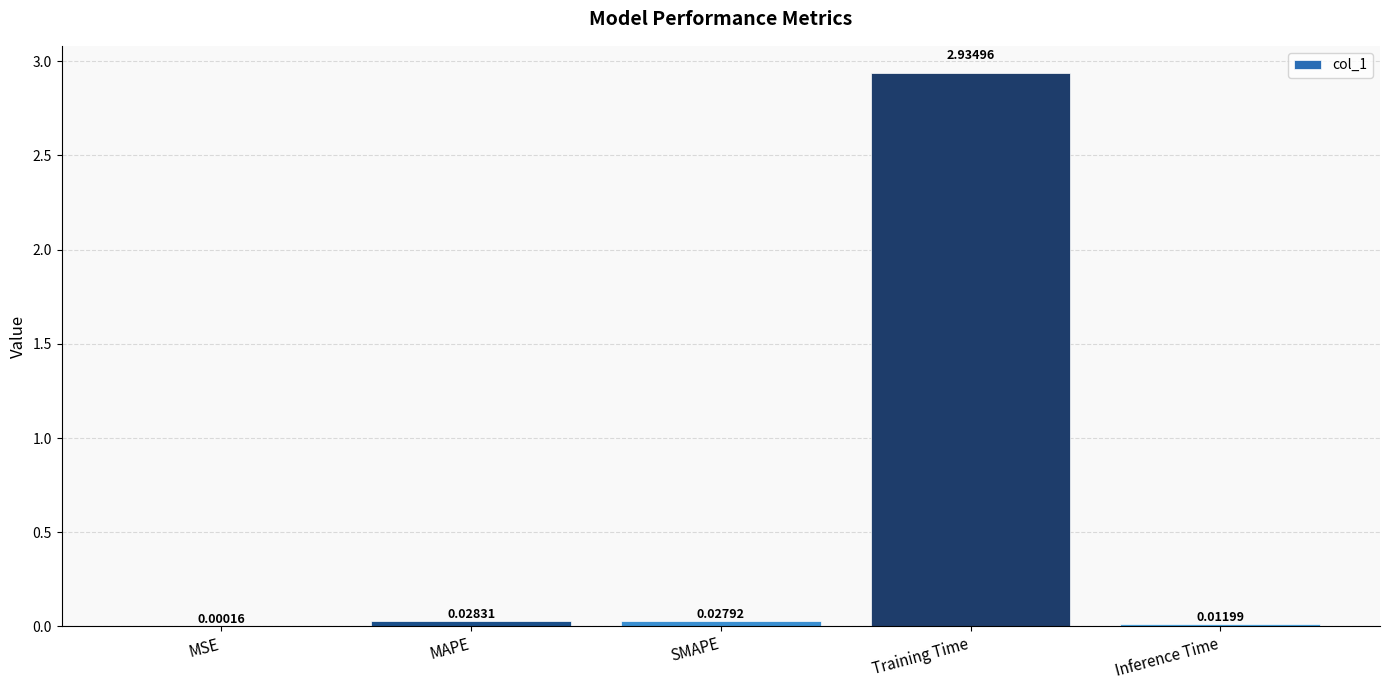

What is the sum of all values?

3.0